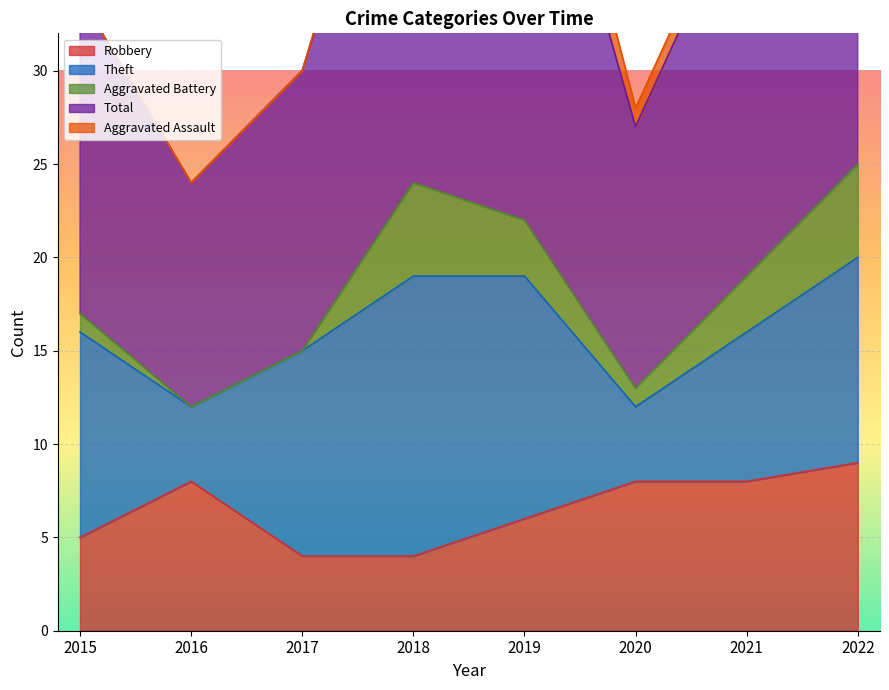

How many interior local peaks does the Aggravated Battery series have?

1